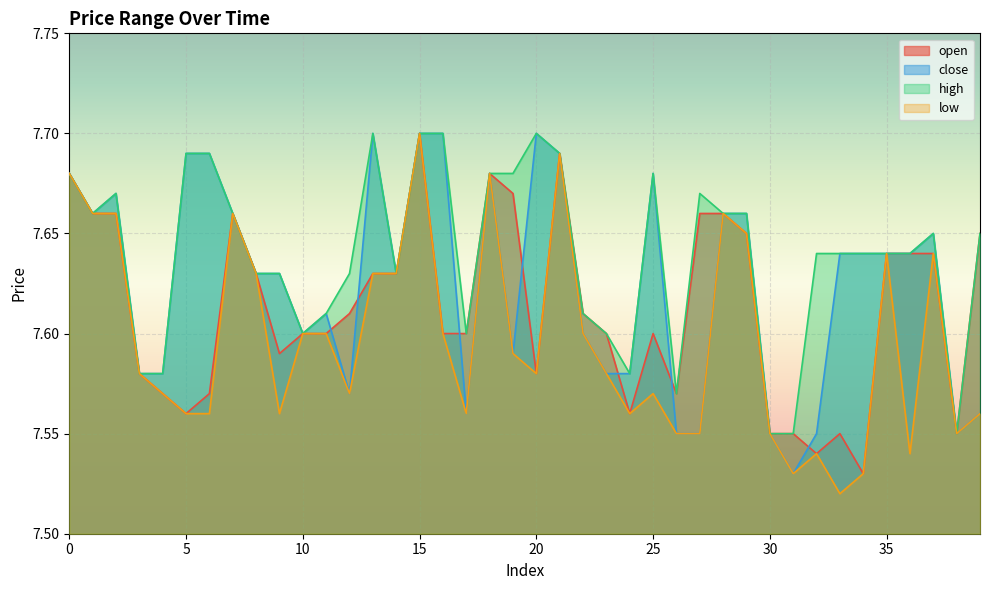

Rank the series at 14 from highest to lowest value.

open, close, high, low